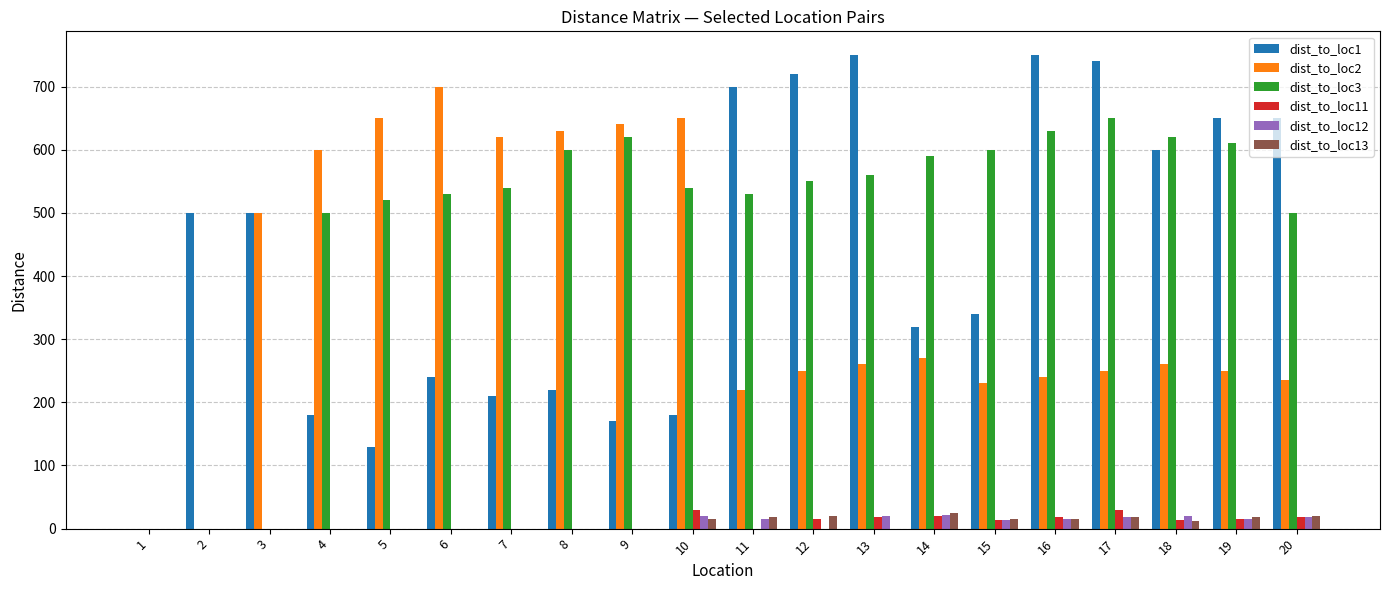

How many positive values does the dist_to_loc1 series have?

19